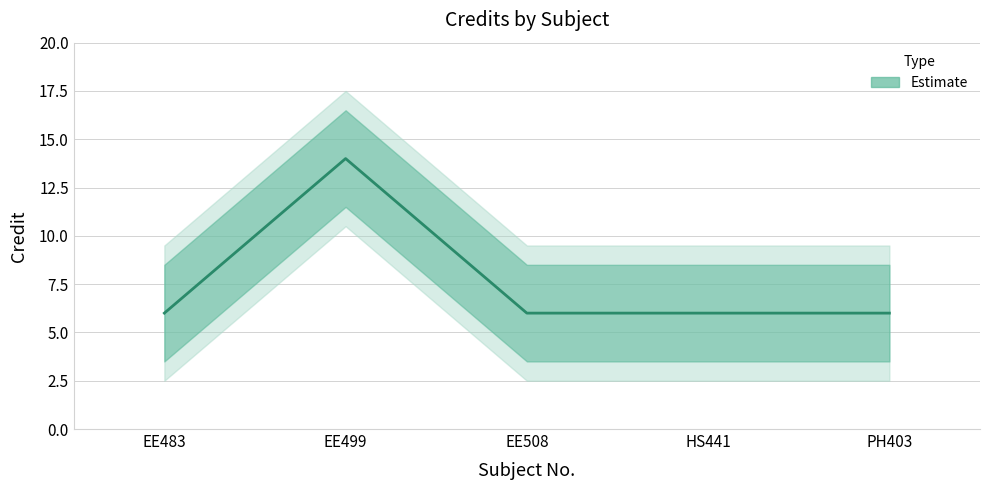

How many data points are above 6?

1